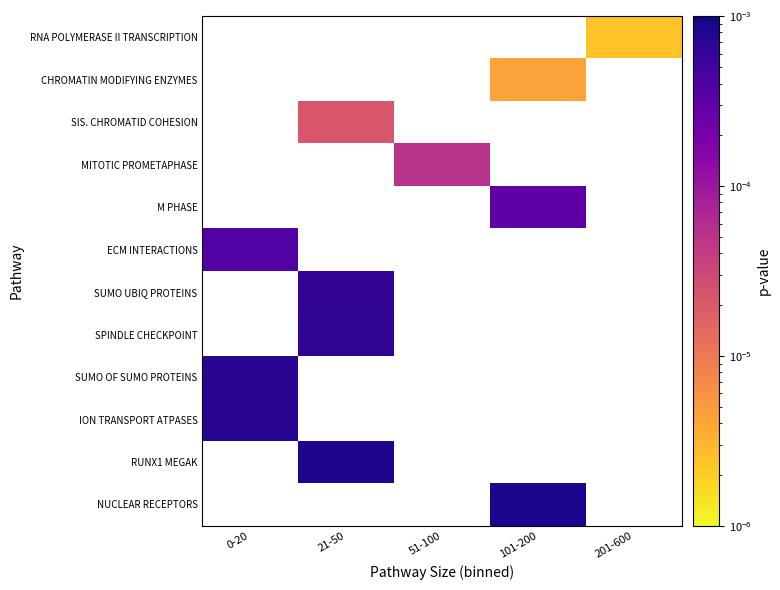

Rank the series by their maximum value, from highest to lowest.

ION TRANSPORT ATPASES, RUNX1 MEGAK, NUCLEAR RECEPTORS, RNA POLYMERASE II TRANSCRIPTION, CHROMATIN MODIFYING ENZYMES, SIS. CHROMATID COHESION, MITOTIC PROMETAPHASE, M PHASE, ECM INTERACTIONS, SUMO UBIQ PROTEINS, SPINDLE CHECKPOINT, SUMO OF SUMO PROTEINS